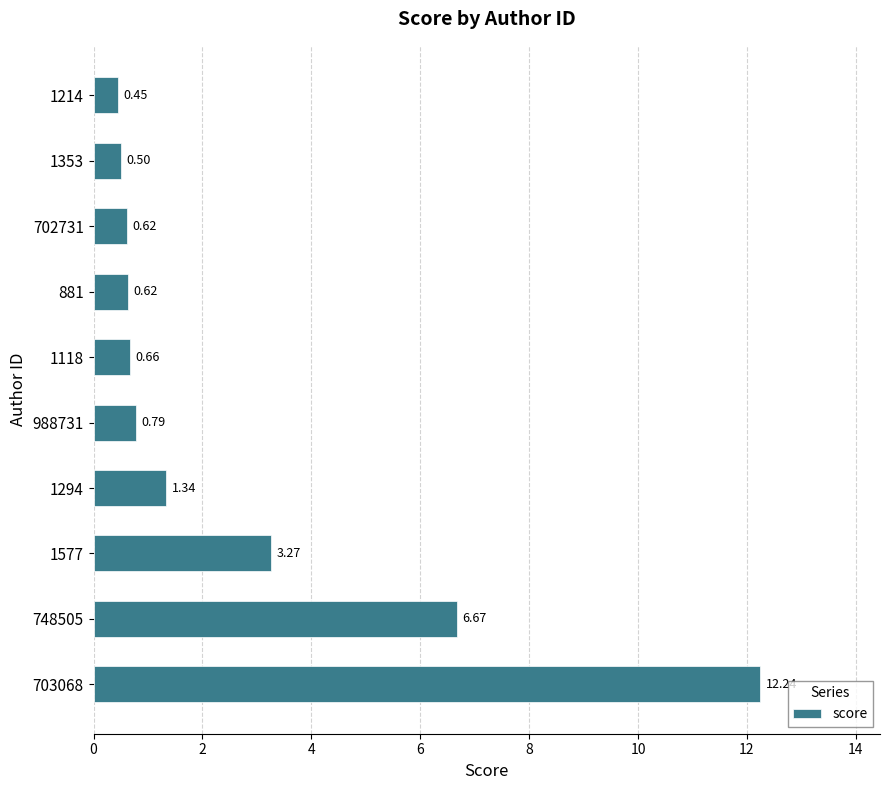

How many distinct data groups are displayed?

1